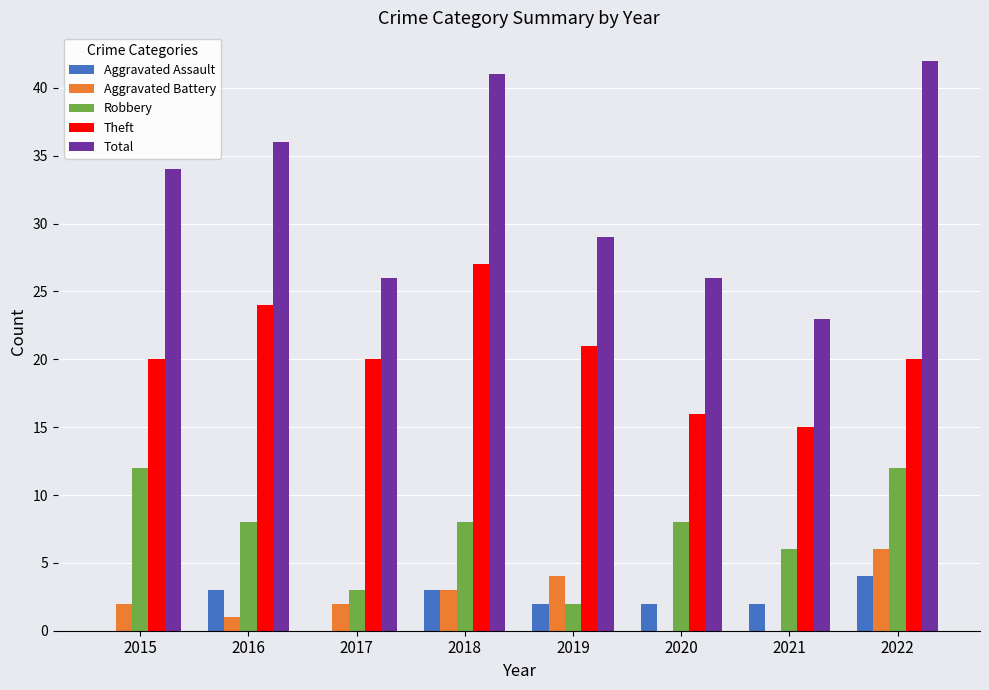

Between 2017 and 2018, which series saw the biggest shift?

Total